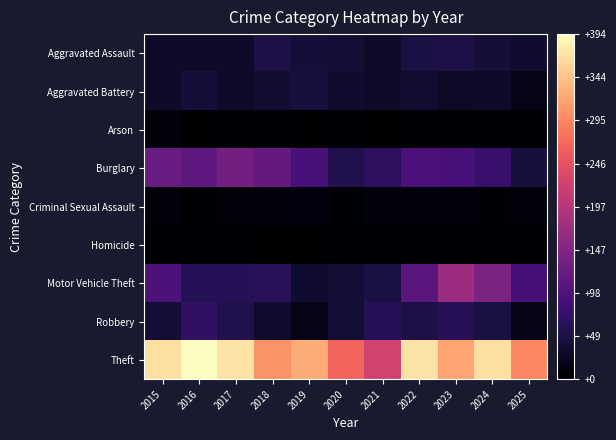

Which series has the largest total across all categories?

Theft